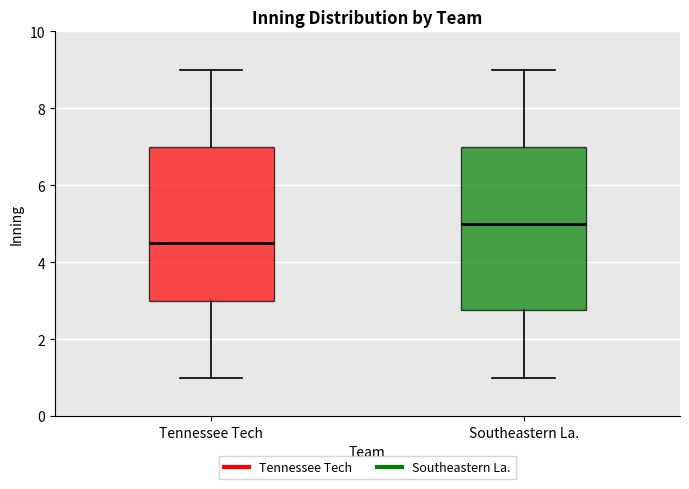

Reading left to right, read every box against the y-axis: the position of its median line, the range the box covers, and the ends of its whiskers. The values are not printed on the chart, so give them approximately, as read against the axis.

Tennessee Tech: median 4.6, box 3.0 to 7.0, whiskers 1.0 to 9.0
Southeastern La.: median 5.0, box 2.8 to 7.0, whiskers 1.0 to 9.0